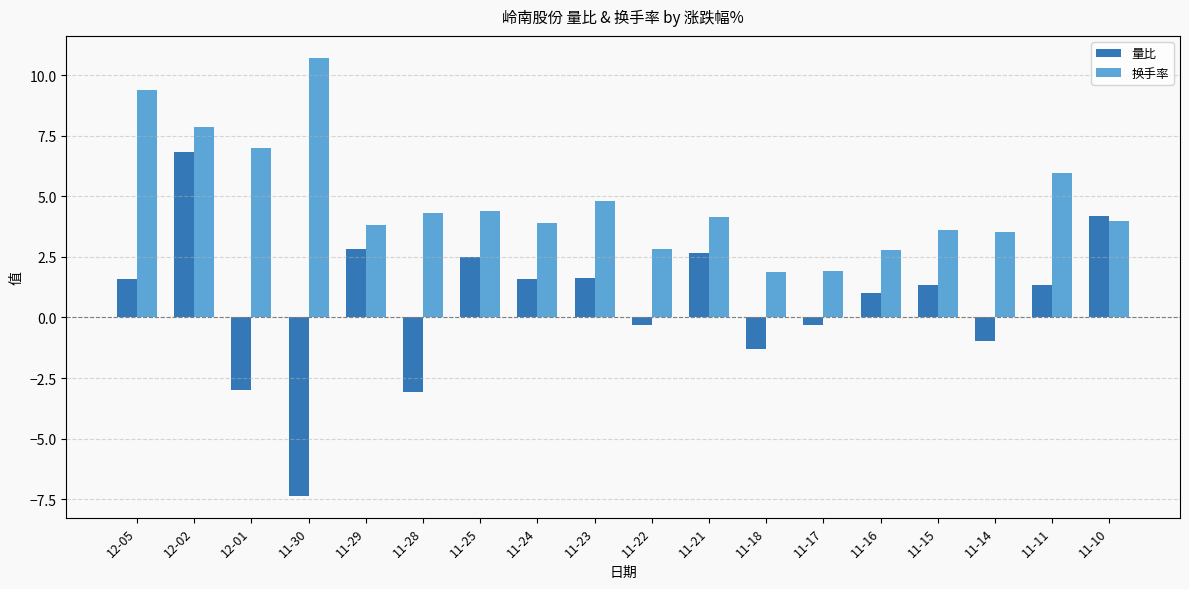

List the series in order of their peak value, highest first.

换手率, 量比